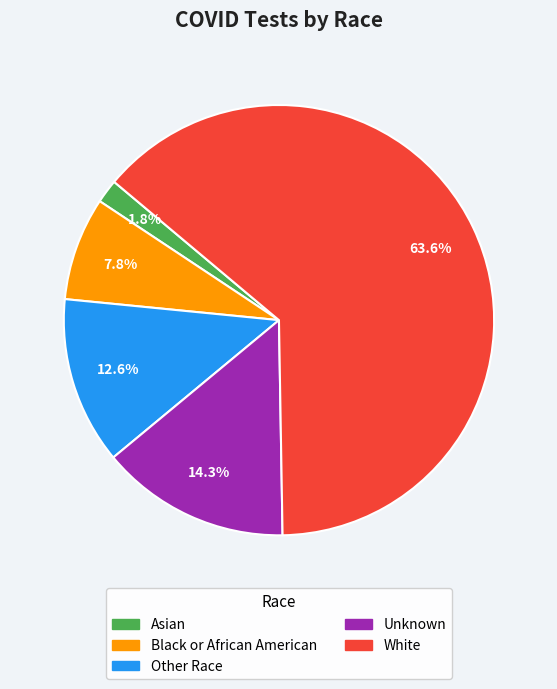

What is the smallest slice in the pie chart?

Asian